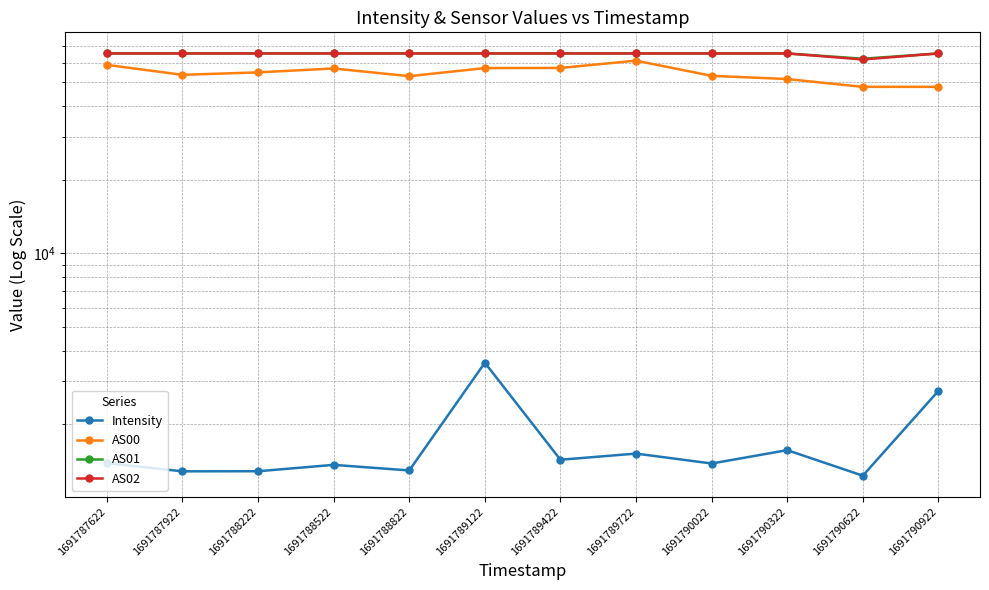

At which category does the chart reach its minimum across all series?

1691790622